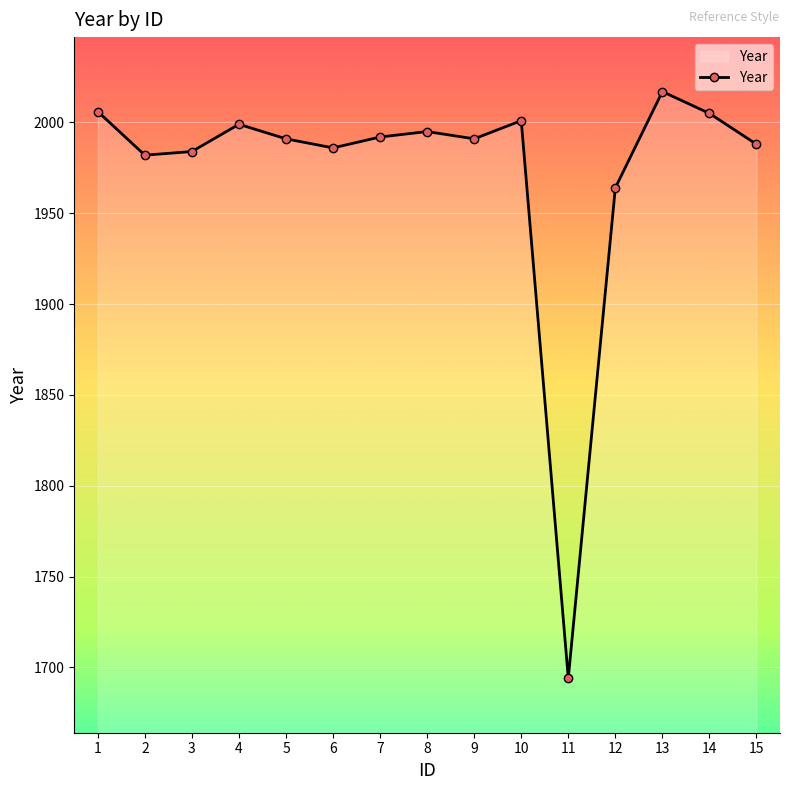

Does the chart display data point markers on the line(s)?

Yes